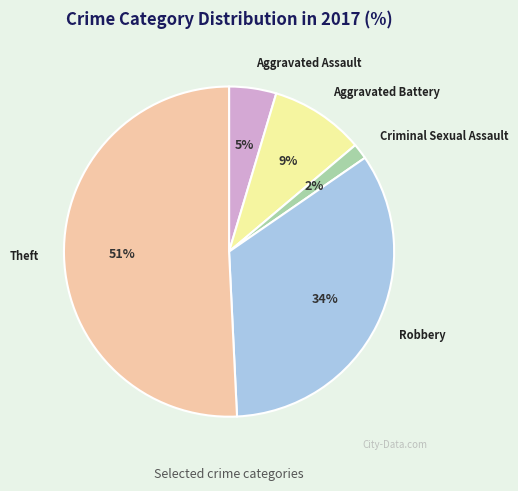

Does any single category account for the majority?

Yes